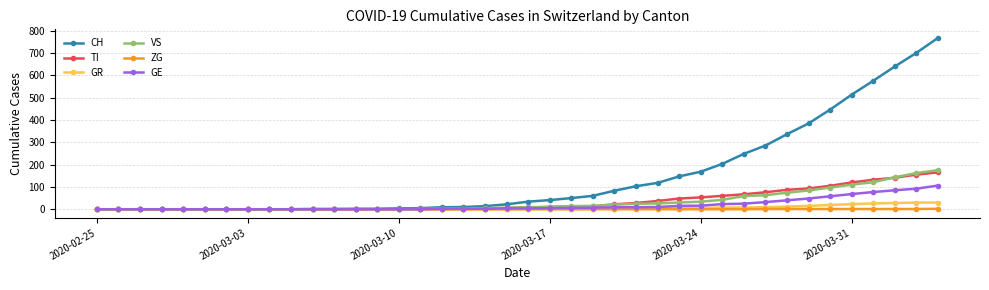

Which series has the largest total across all categories?

CH